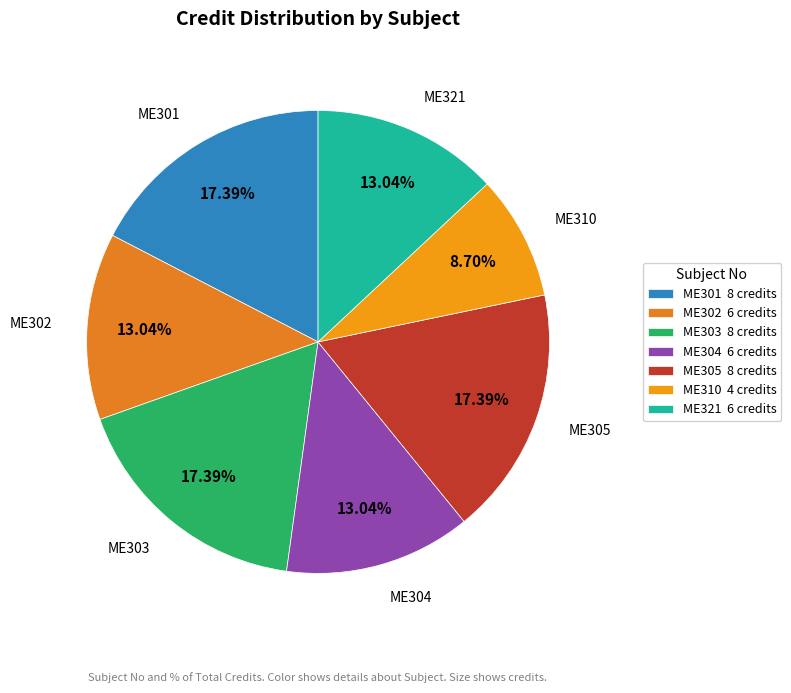

True or false: ME310 accounts for 9% of the total.

True